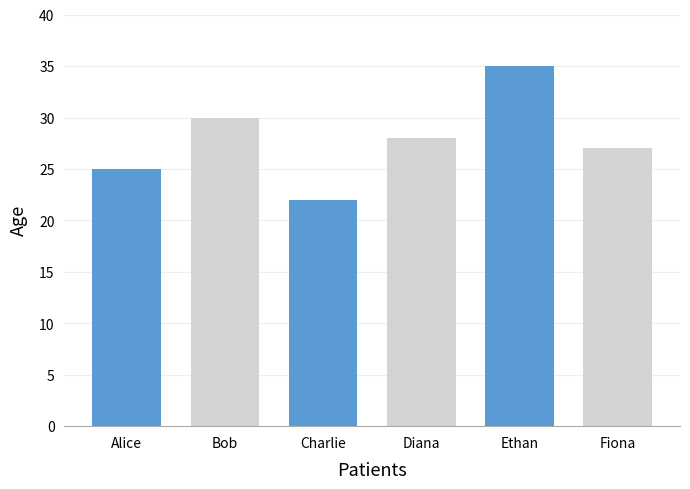

Reading left to right, list all the values displayed in this chart.

Alice=25	Bob=30	Charlie=22	Diana=28	Ethan=35	Fiona=27